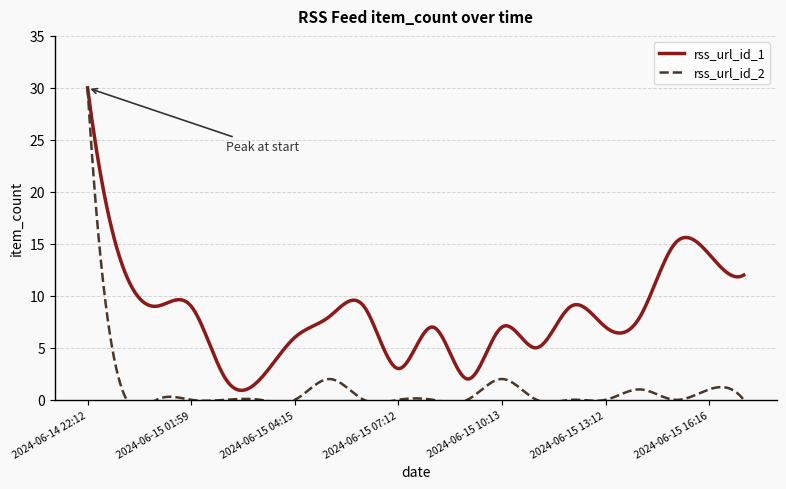

At which category is the sum across all series the highest?

2024-06-14 22:12